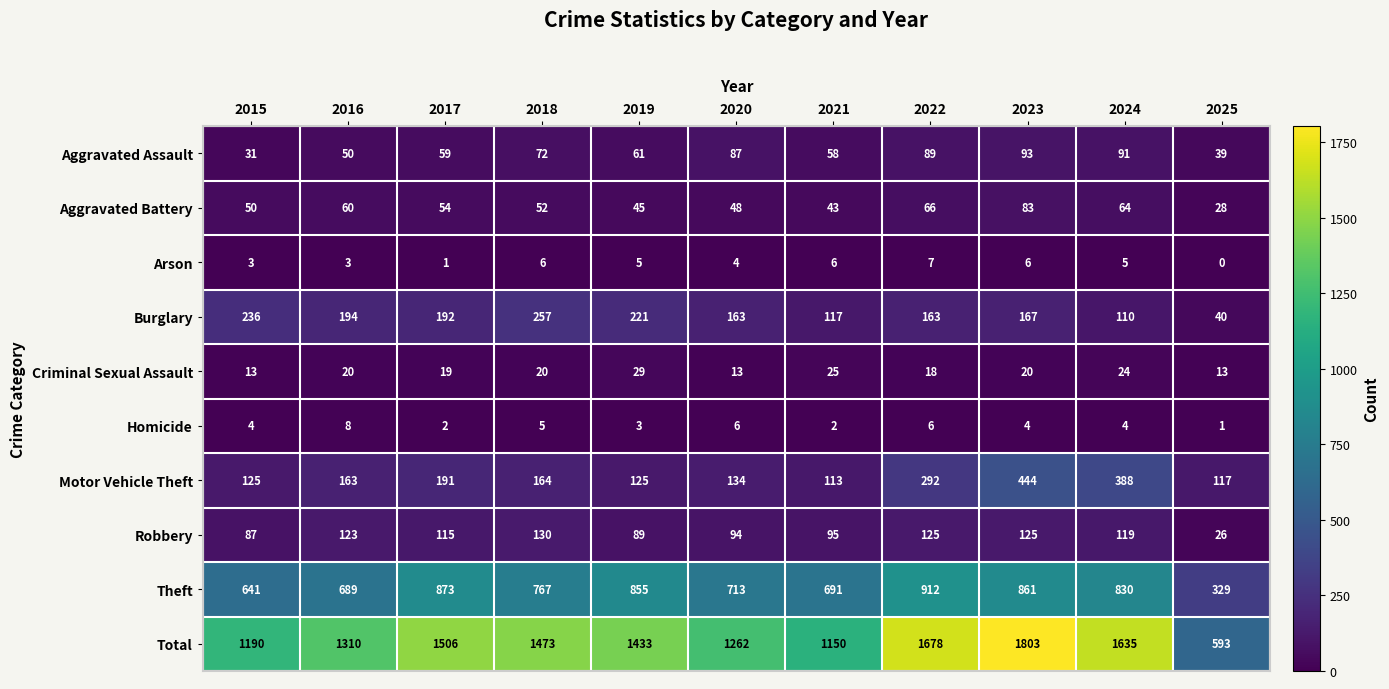

Rank the series by their maximum value, from highest to lowest.

Total, Theft, Motor Vehicle Theft, Burglary, Robbery, Aggravated Assault, Aggravated Battery, Criminal Sexual Assault, Homicide, Arson